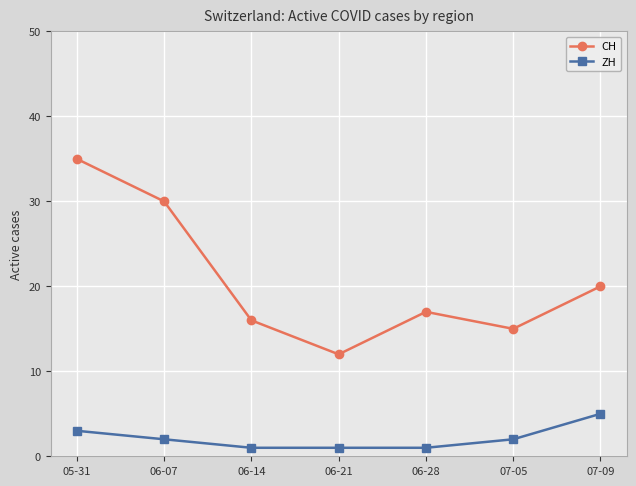

Which series changed the most between 06-21 and 07-09?

CH